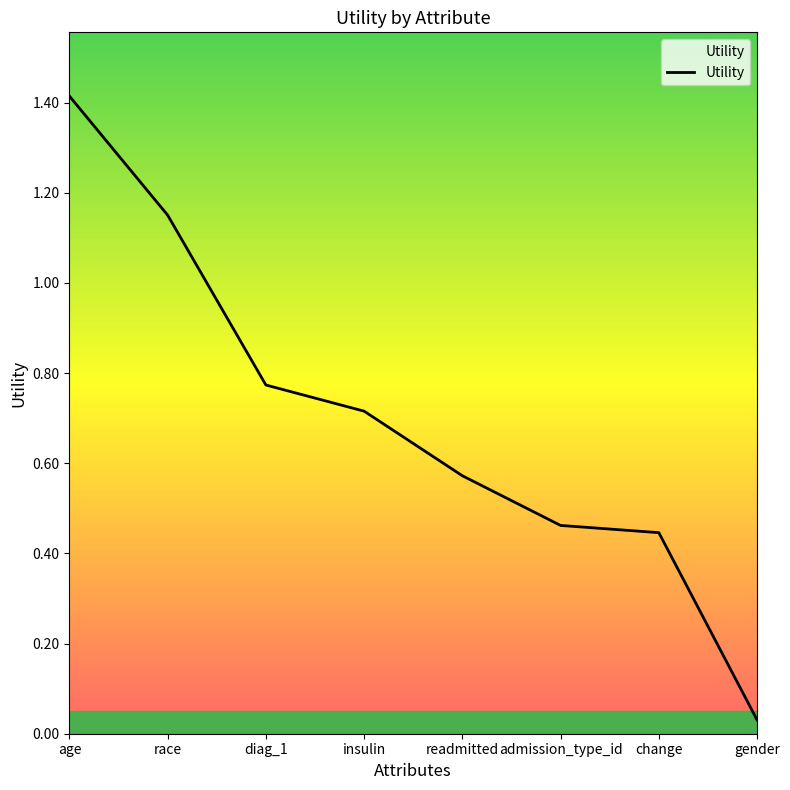

What value does the data have at age?

1.4